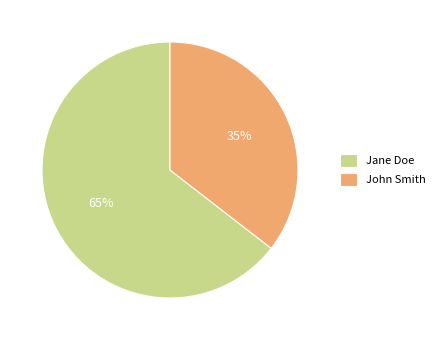

True or false: John Smith accounts for 35% of the total.

True